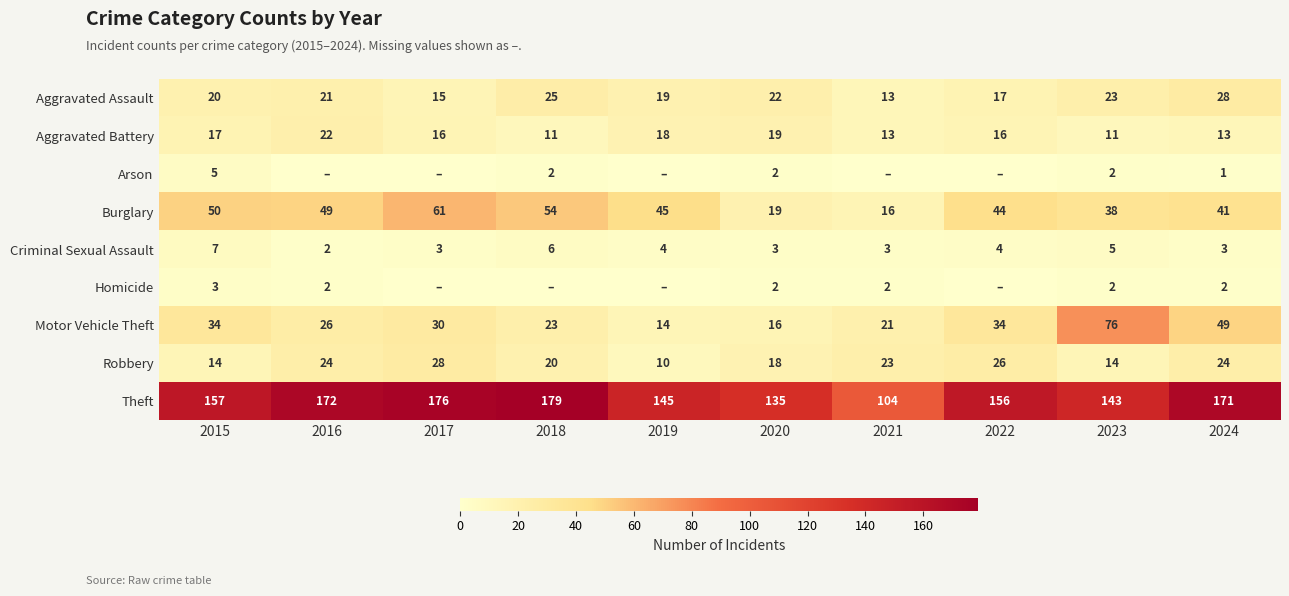

Which category has the highest value in the Motor Vehicle Theft series?

2023